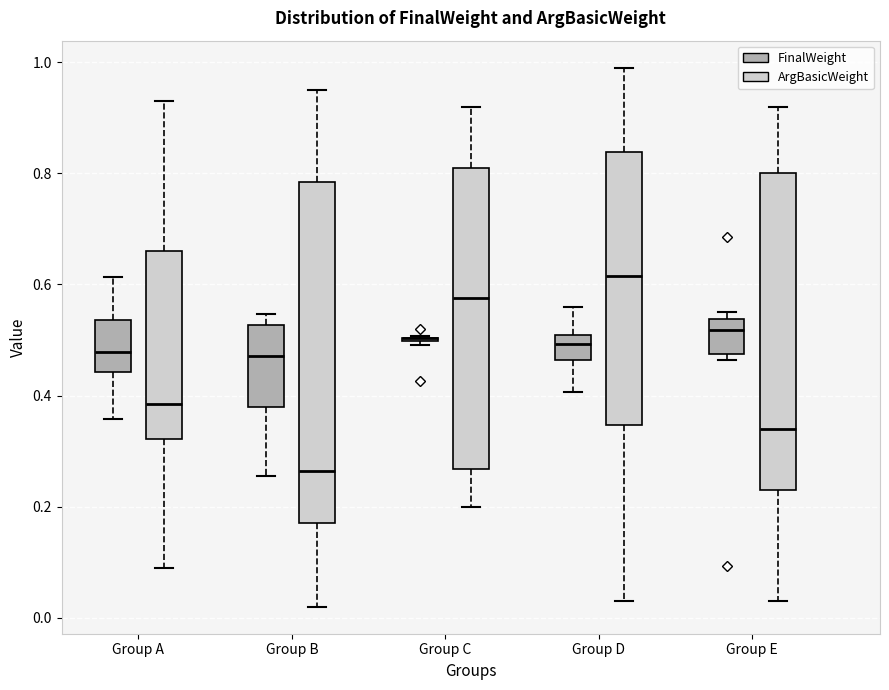

Reading left to right, transcribe this box plot: for each box, give where its median line is, the range the box spans, and where its two whiskers end, as read against the y-axis. The values are not printed on the chart, so give them approximately, as read against the axis.

Group A (FinalWeight): median 0.48, box 0.44 to 0.54, whiskers 0.36 to 0.62
Group A (ArgBasicWeight): median 0.38, box 0.32 to 0.66, whiskers 0.10 to 0.94
Group B (FinalWeight): median 0.48, box 0.38 to 0.52, whiskers 0.26 to 0.54
Group B (ArgBasicWeight): median 0.26, box 0.18 to 0.78, whiskers 0.02 to 0.96
Group C (FinalWeight): box collapsed to a line at 0.50, whiskers 0.50 to 0.50
Group C (ArgBasicWeight): median 0.58, box 0.26 to 0.82, whiskers 0.20 to 0.92
Group D (FinalWeight): median 0.50 (just below the box's upper edge), box 0.46 to 0.50, whiskers 0.40 to 0.56
Group D (ArgBasicWeight): median 0.62, box 0.34 to 0.84, whiskers 0.04 to 1.00
Group E (FinalWeight): median 0.52, box 0.48 to 0.54, whiskers 0.46 to 0.56
Group E (ArgBasicWeight): median 0.34, box 0.24 to 0.80, whiskers 0.04 to 0.92